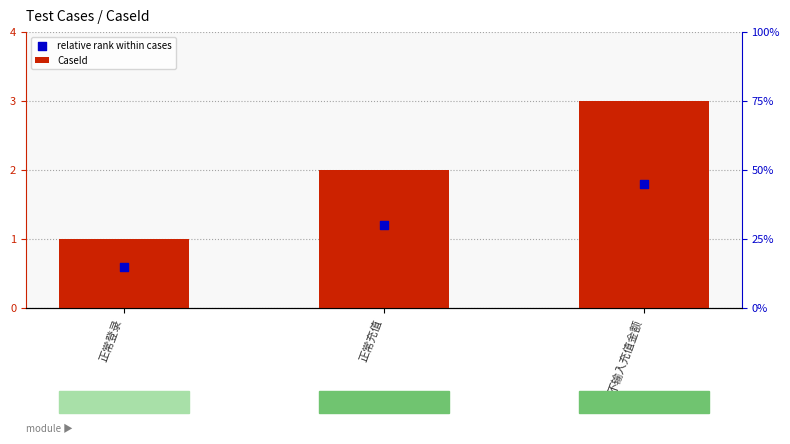

Is the value of CaseId at 正常充值 greater than the value of relative rank within cases at 正常充值?

Yes